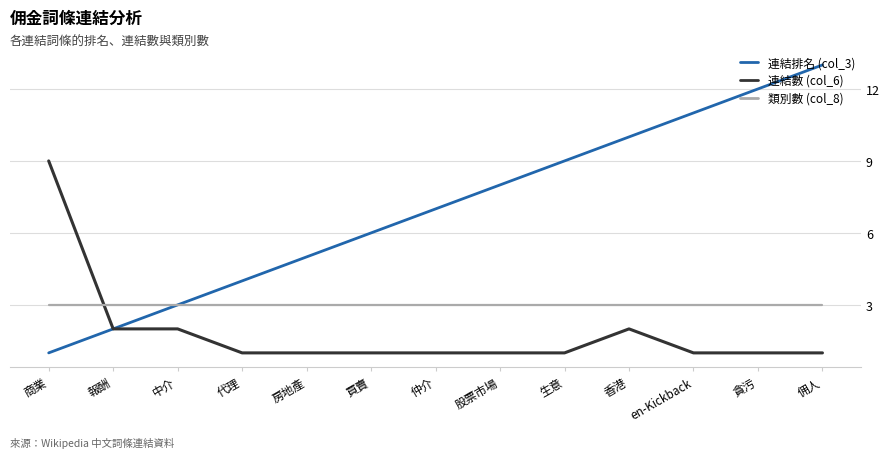

True or false: 連結數 (col_6) has a value of 2 at 貪污.

False